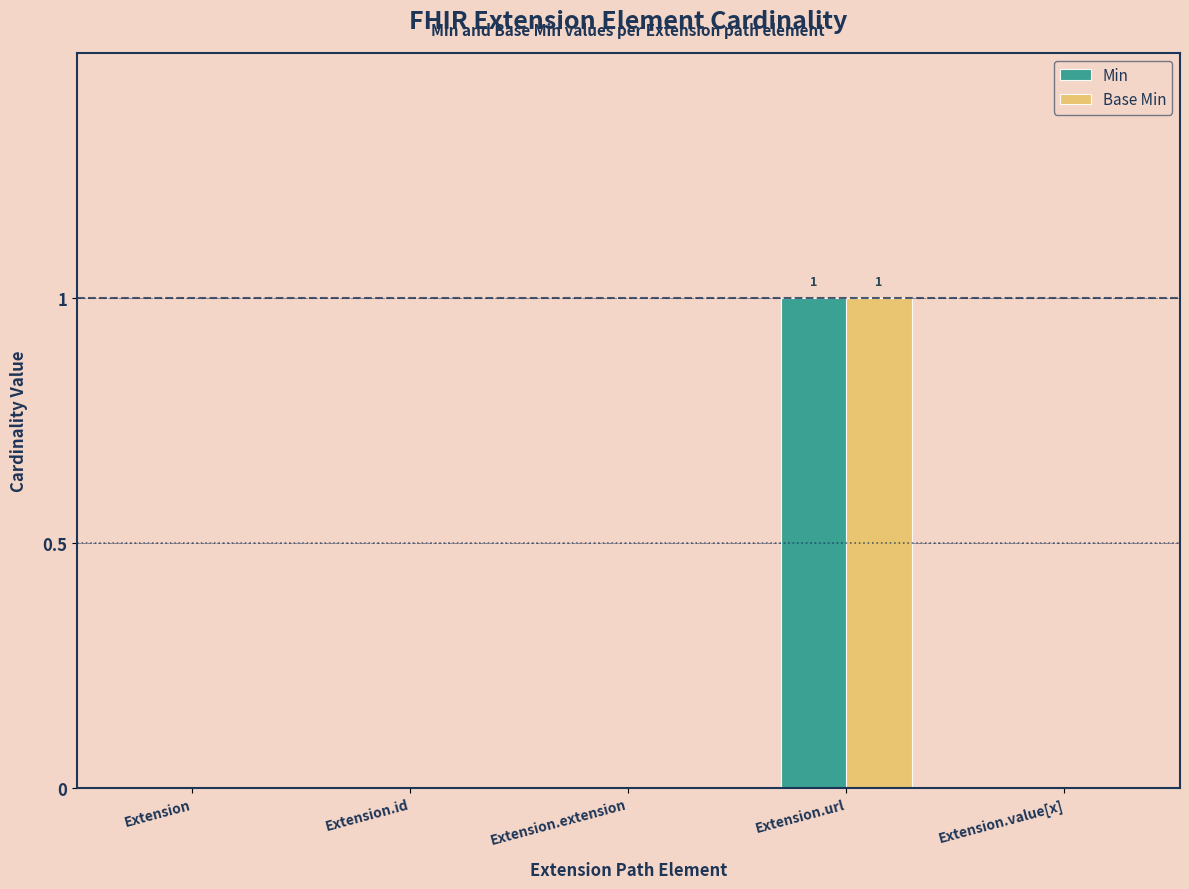

What is the difference between the Base Min values at Extension.value[x] and Extension.url?

1